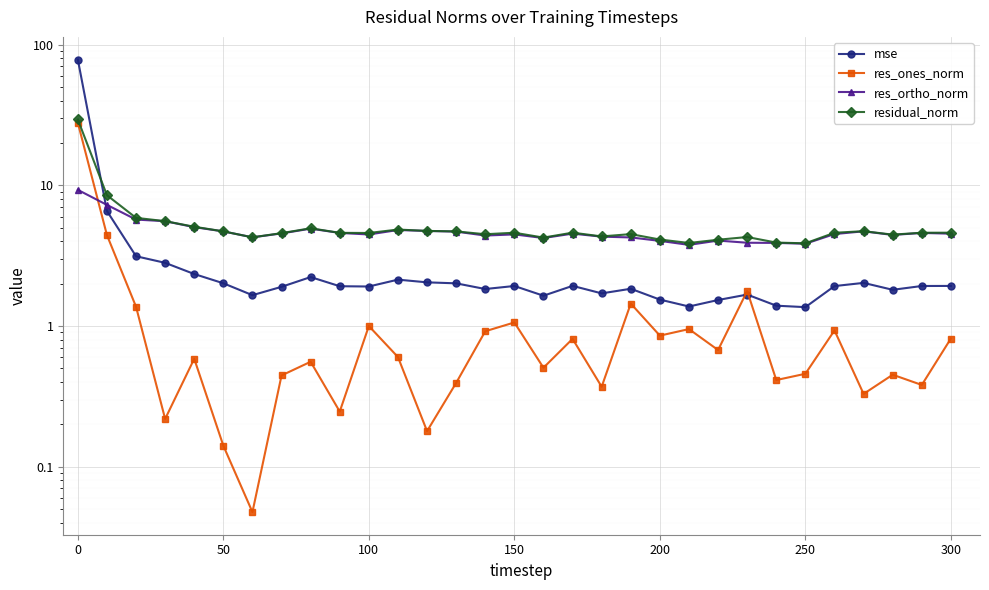

How many interior local peaks does the residual_norm series have?

7